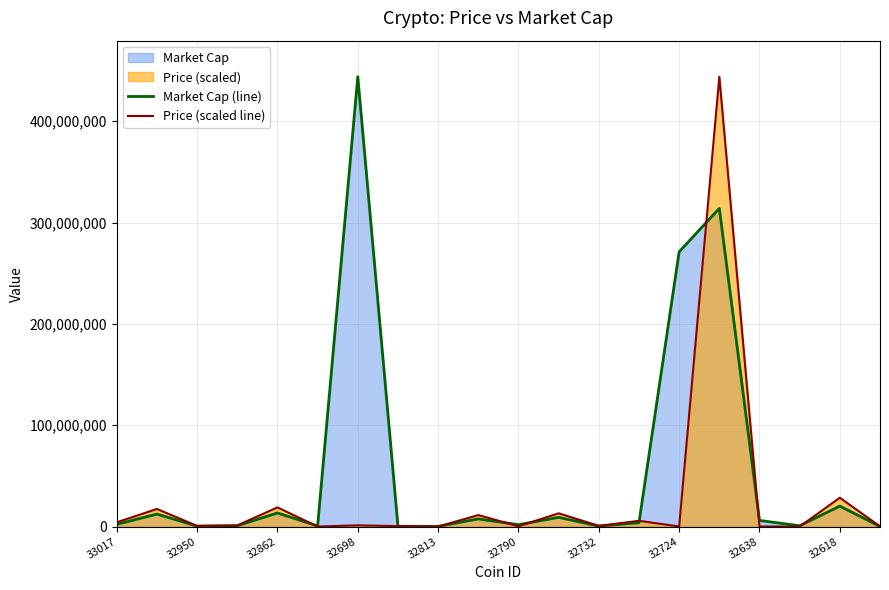

Rank the series by their average value, from highest to lowest.

Market Cap (line), Price (scaled line)